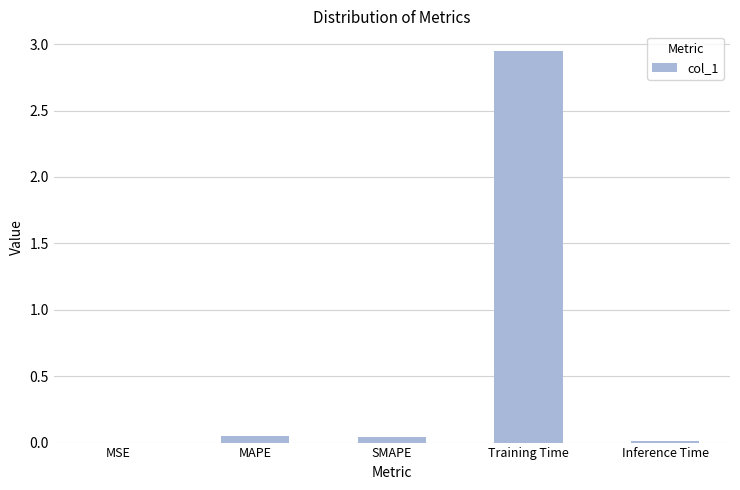

What is the sum of all values?

3.1